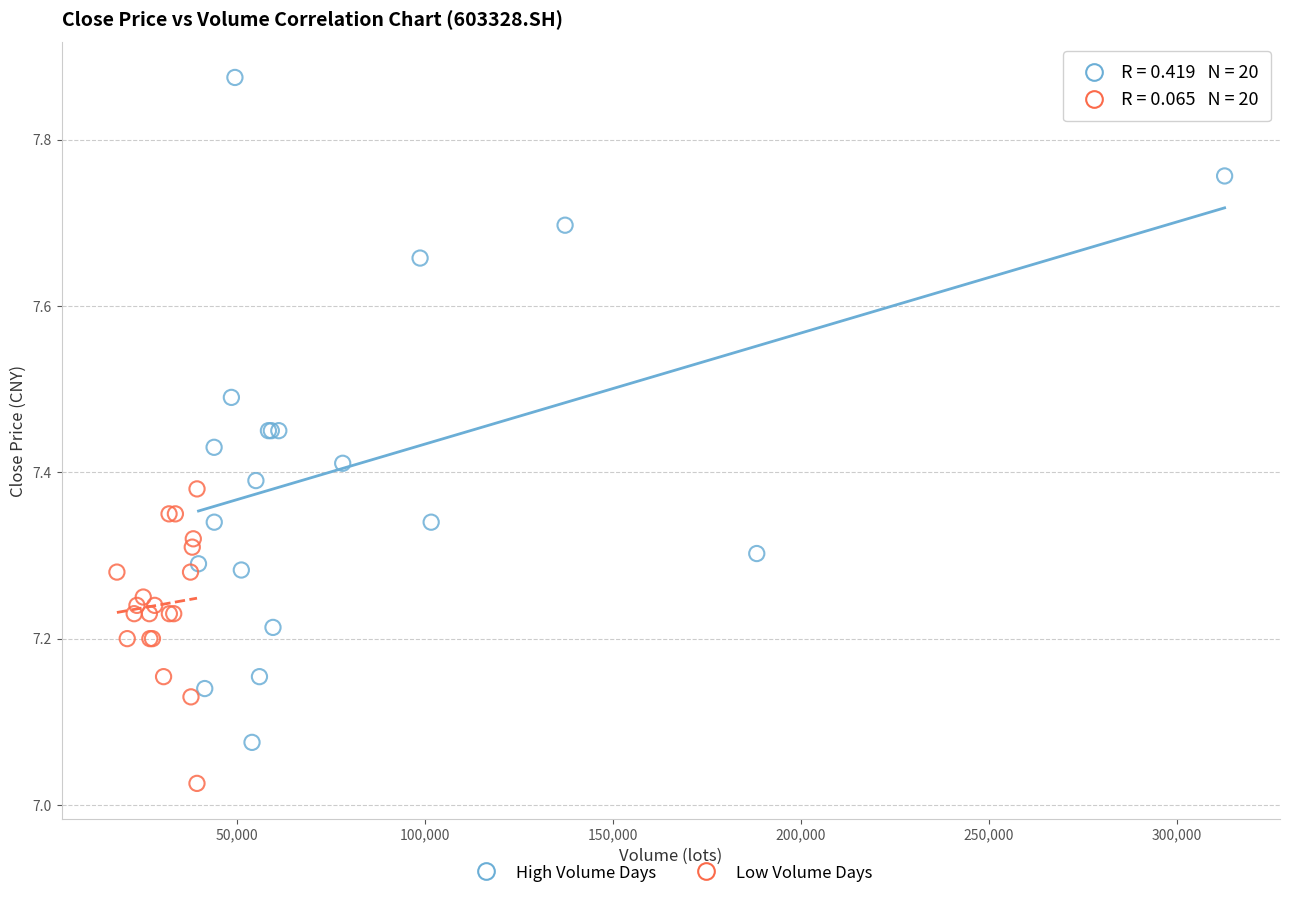

What are all the series names shown in the legend?

High Volume Days, Low Volume Days